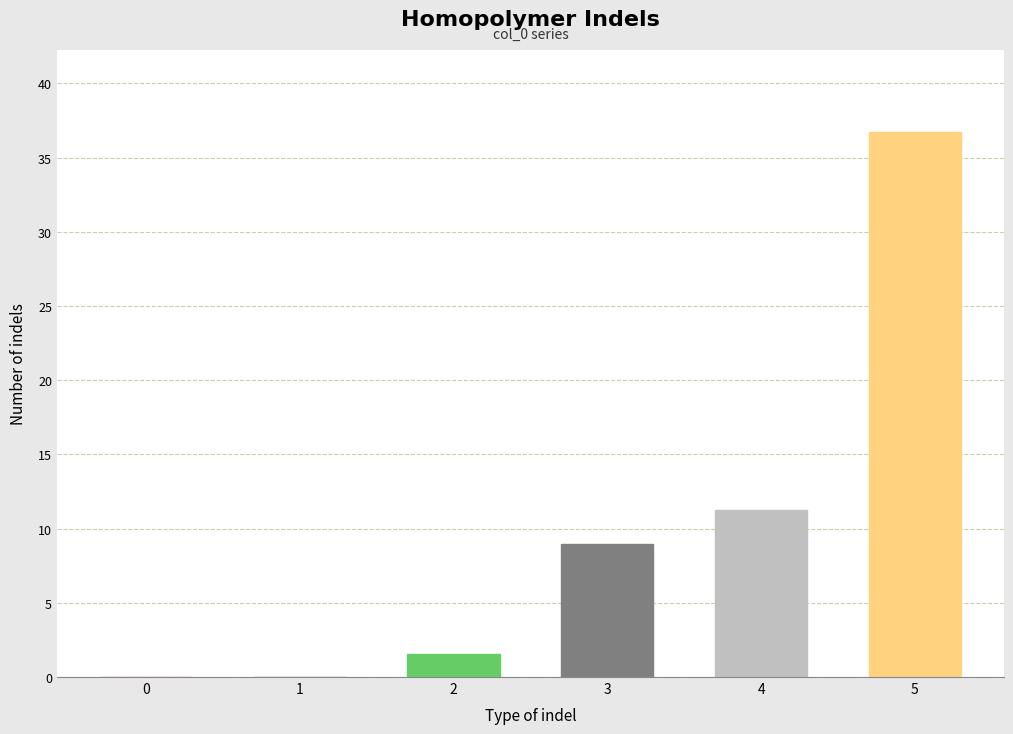

What is the average value?

9.8